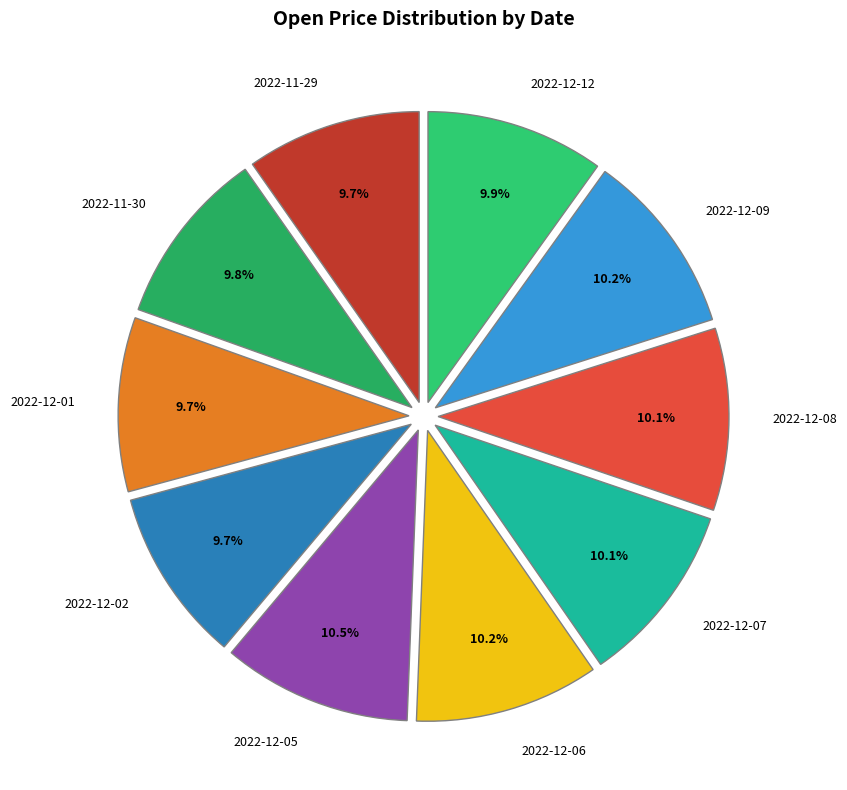

Is there a majority slice in this chart?

No